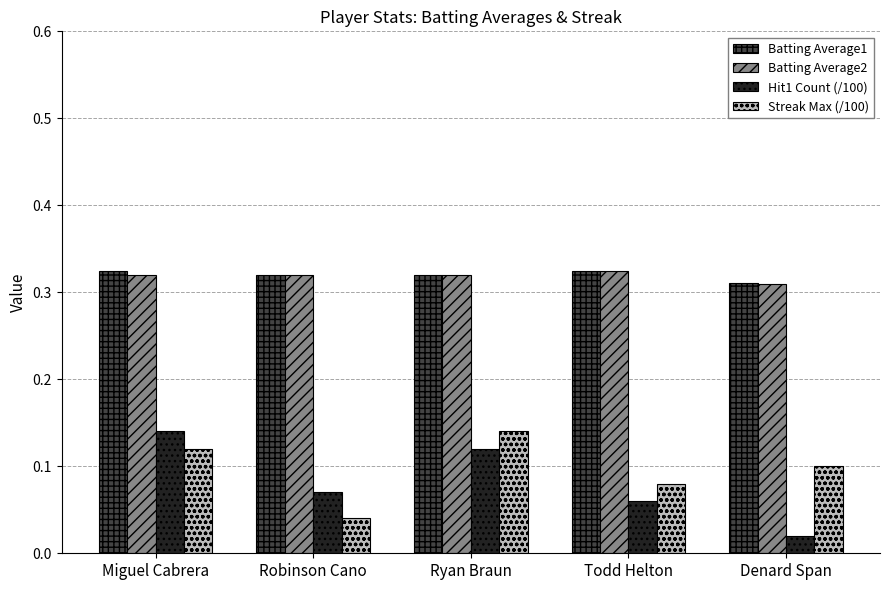

What is the sum of all Hit1 Count (/100) values?

0.4